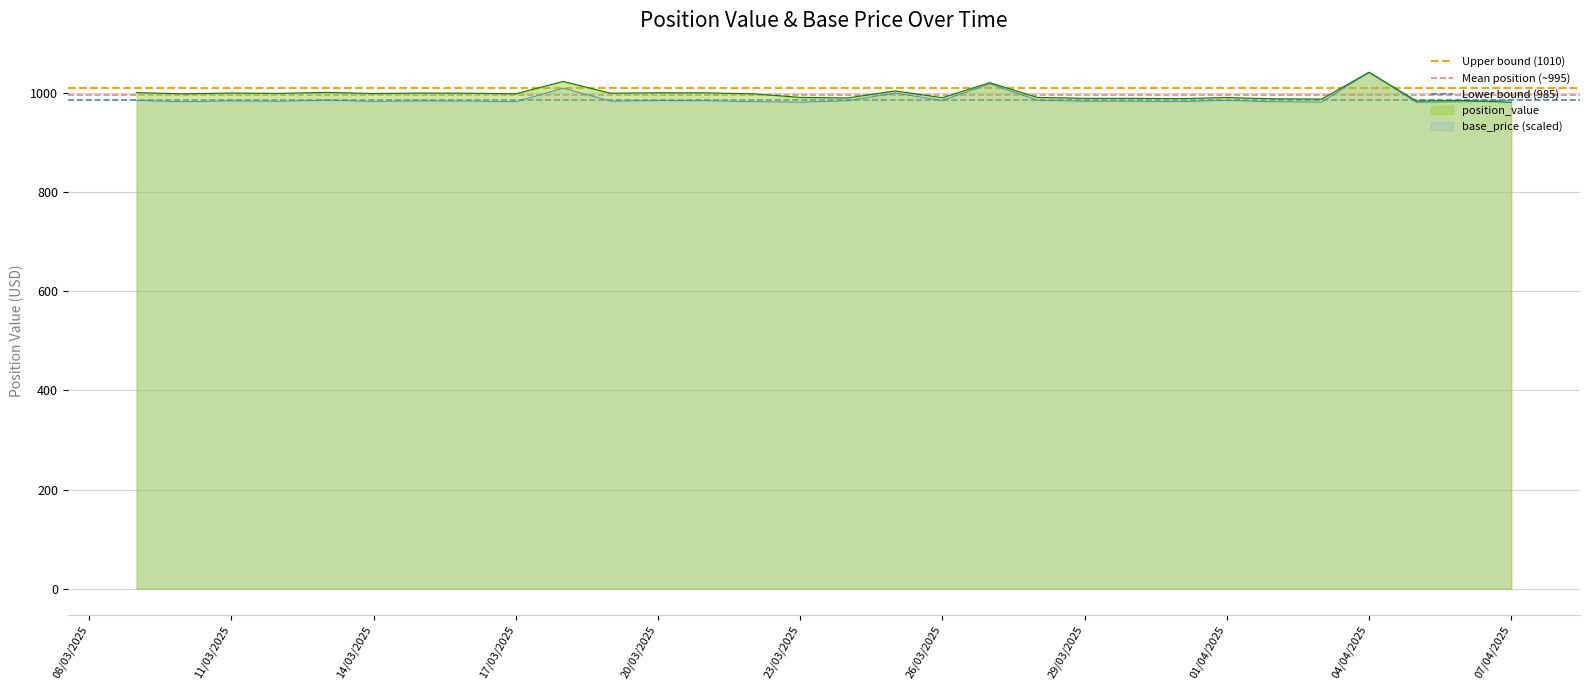

What is the maximum value for Lower bound (985)?

985